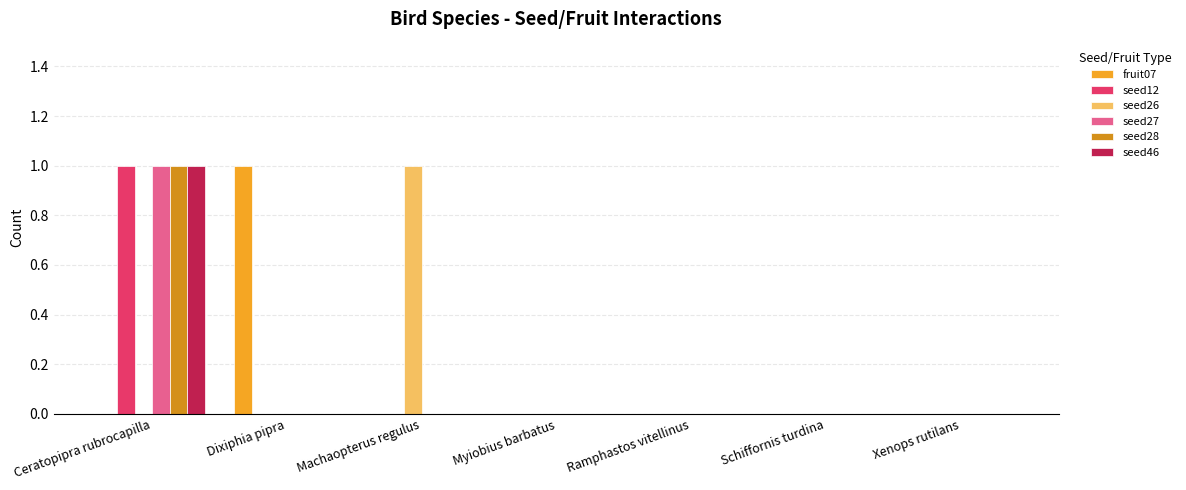

True or false: seed27 has a value of 1 at Ceratopipra rubrocapilla.

True